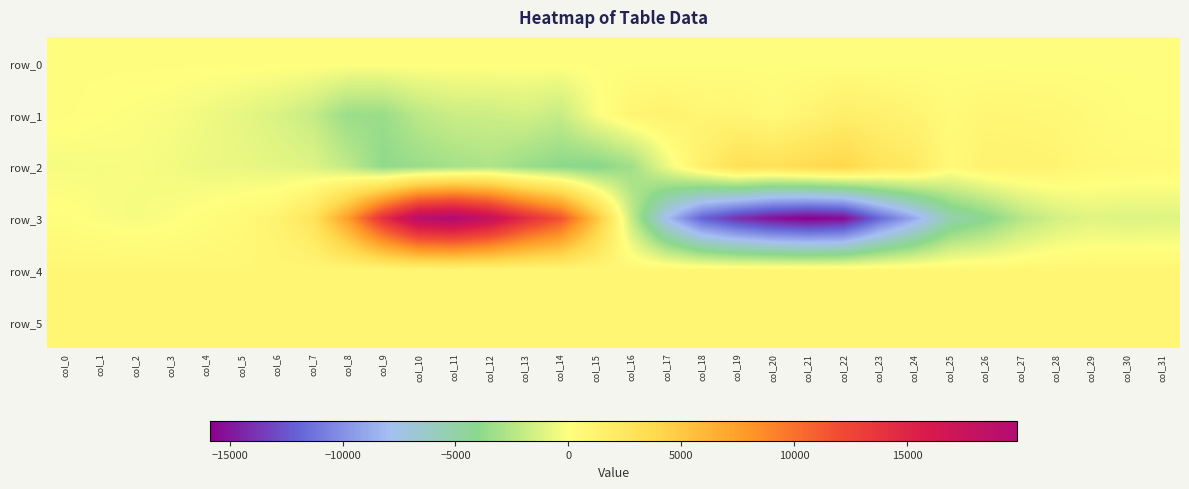

Is the value of row_5 at col_21 greater than the value of row_4 at col_6?

No